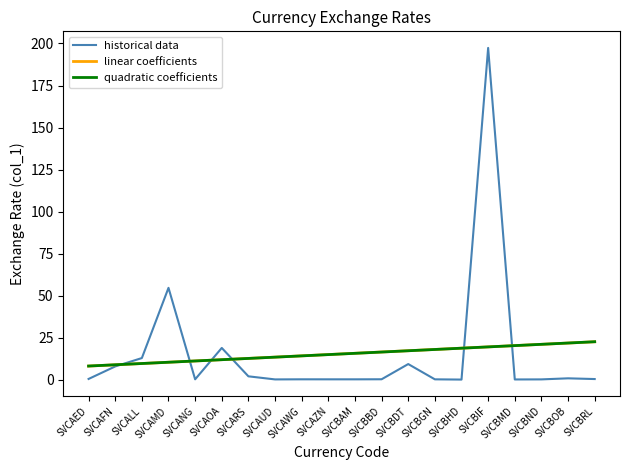

What is the difference between the highest and lowest values at SVCBDT?

7.9